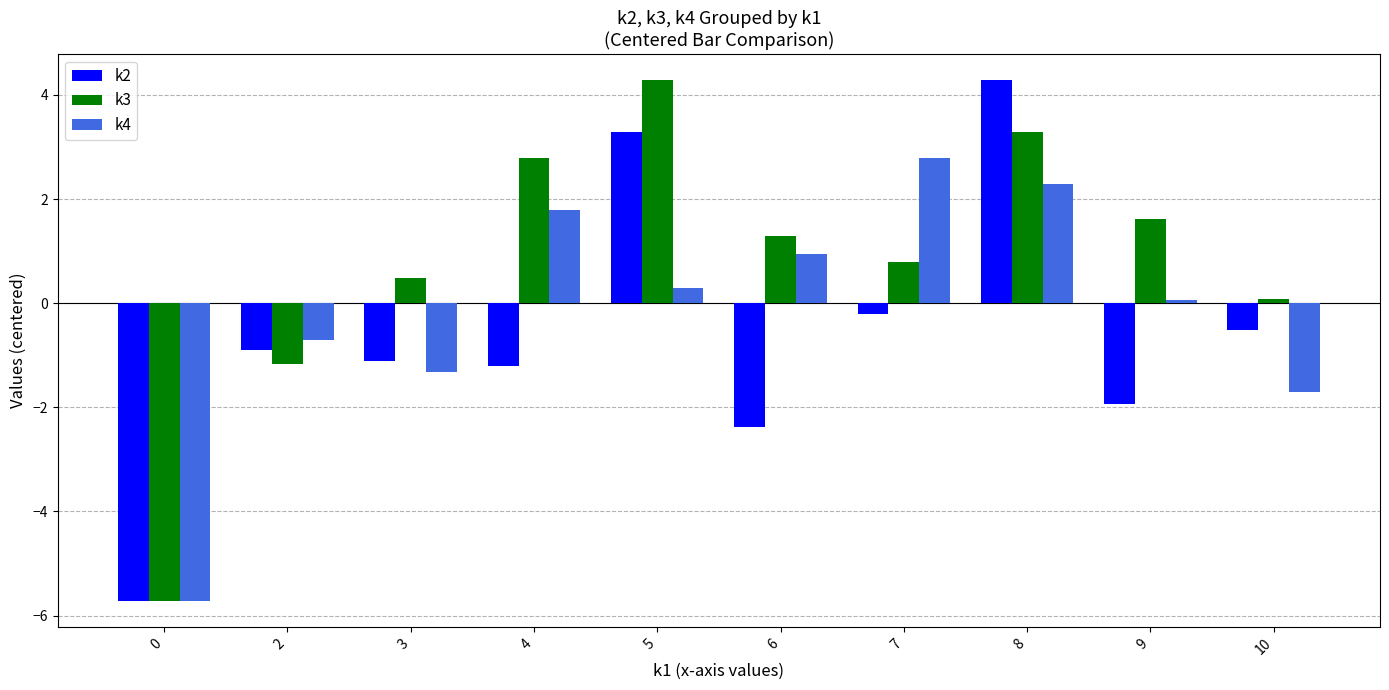

Rank the categories by k4 value from lowest to highest.

0, 10, 3, 2, 9, 5, 6, 4, 8, 7